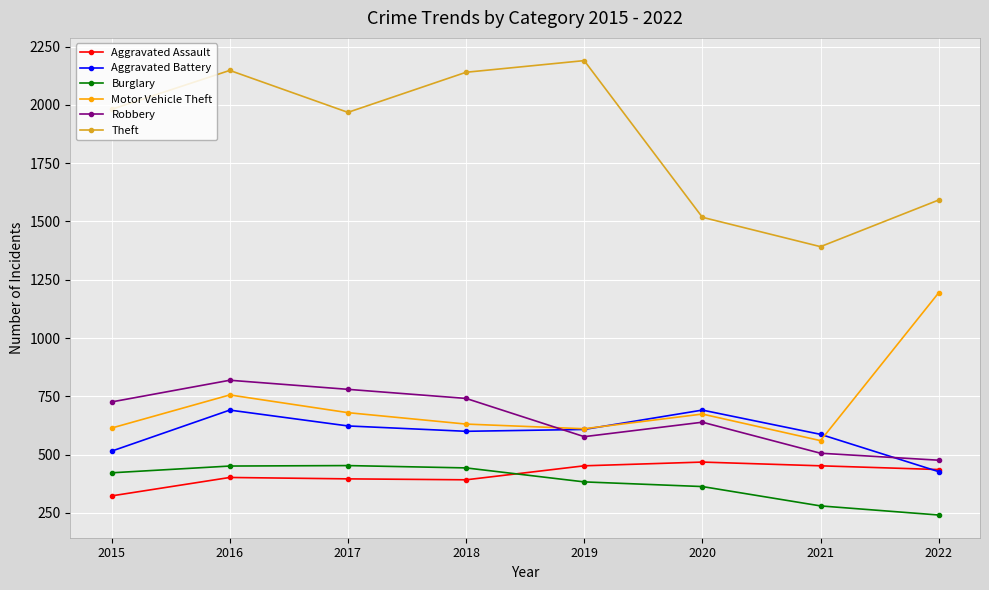

Which series has the largest range (max minus min)?

Theft